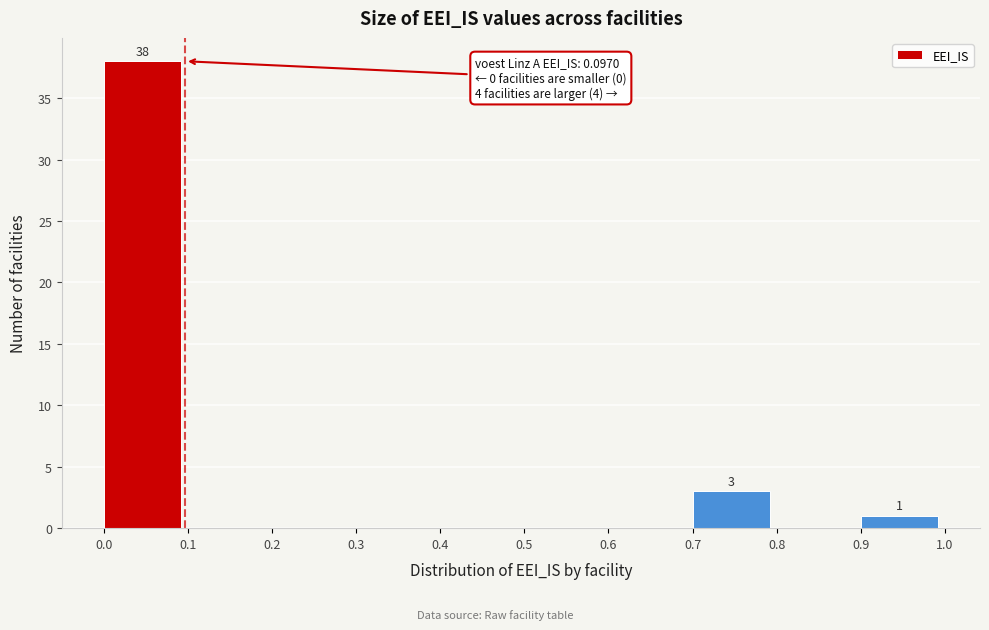

Over which range of the x-axis is the bar tallest?

0.0 to 0.1